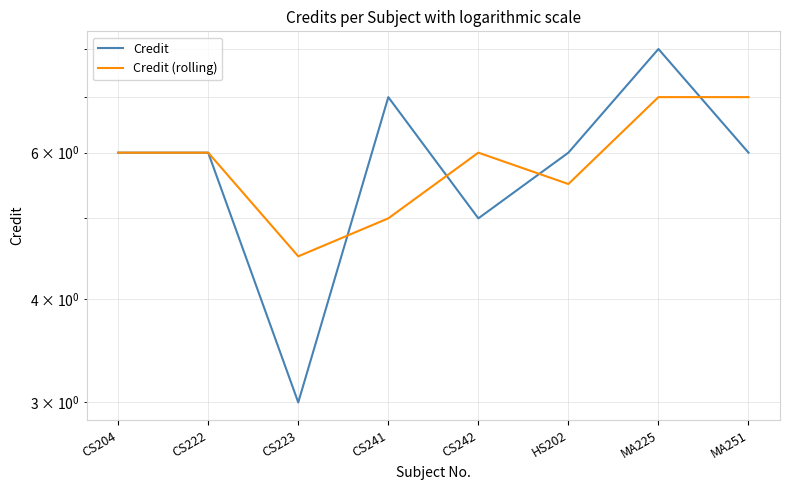

Reading right to left, list all the values displayed in this chart.

Credit: 6.0	8.0	6.0	5.0	7.0	3.0	6.0	6.0
Credit (rolling): 7.0	7.0	5.5	6.0	5.0	4.5	6.0	6.0